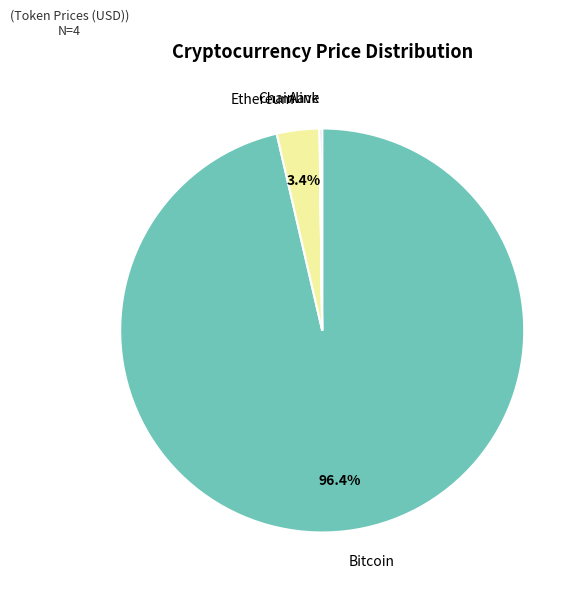

Is there any slice that represents more than half of the pie?

Yes